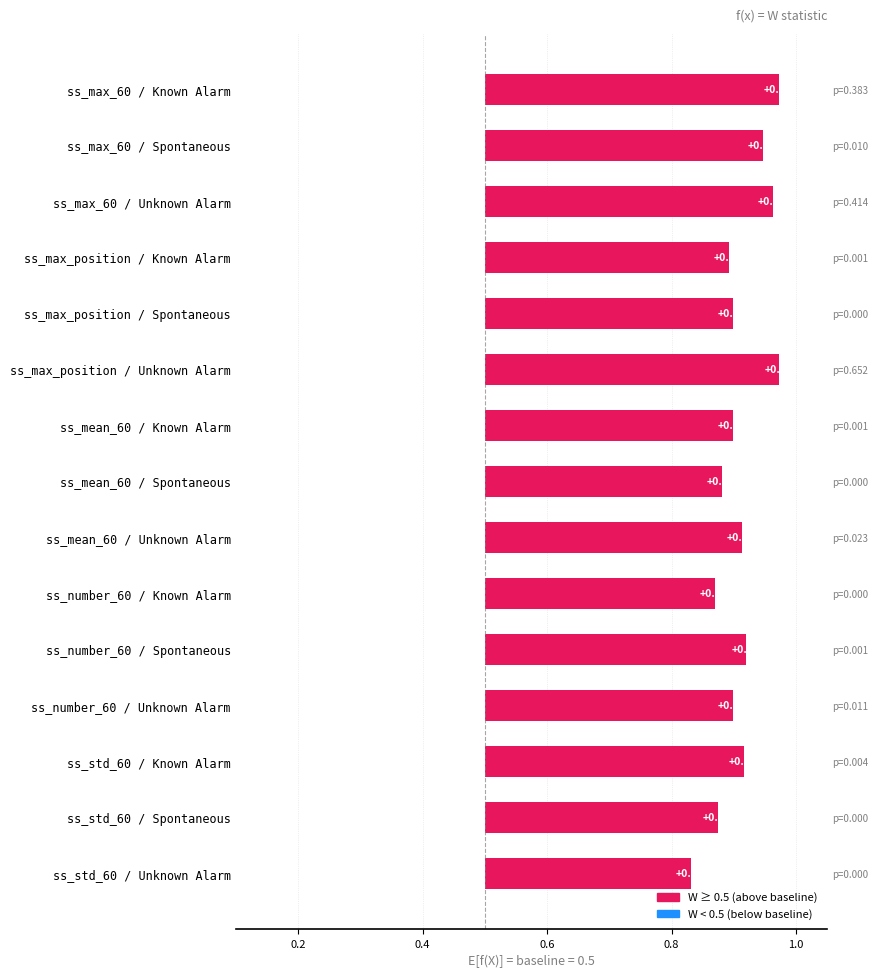

How many bars are there in total?

15